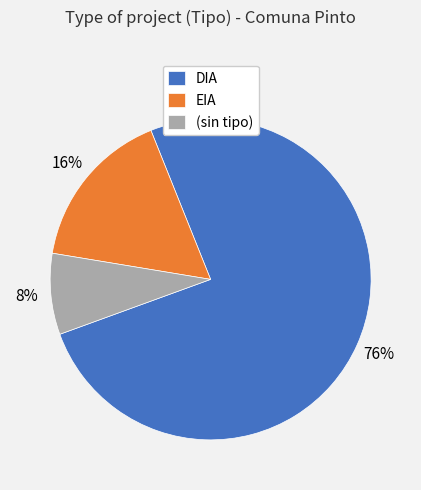

Do (sin tipo) and DIA together represent more than half of the pie?

Yes